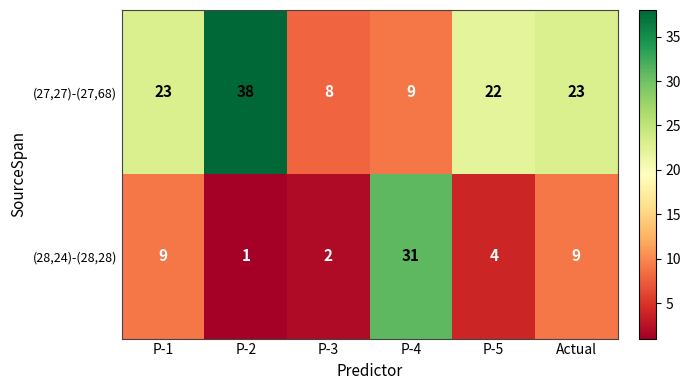

Which category has the lowest value across all series?

P-2